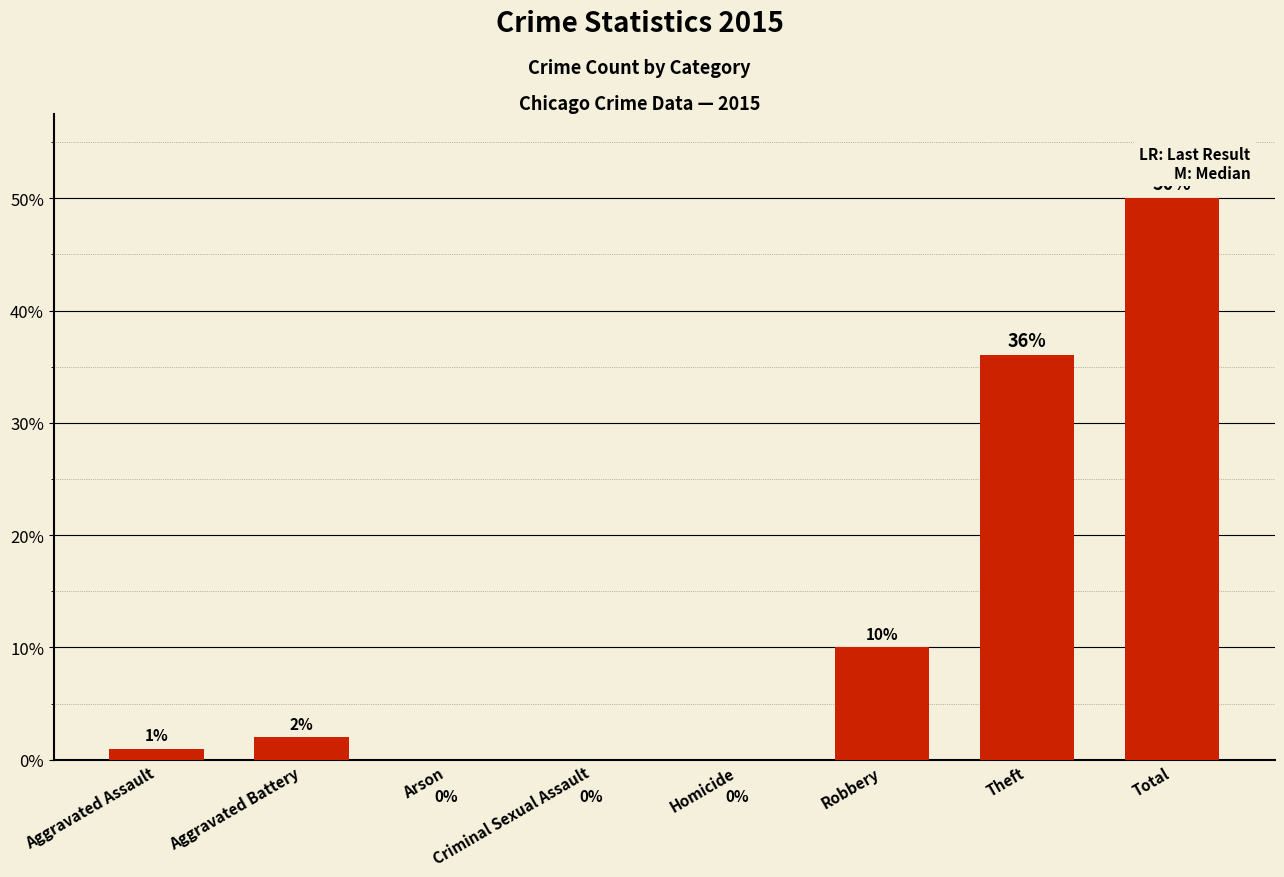

What is the sum of all values?

99